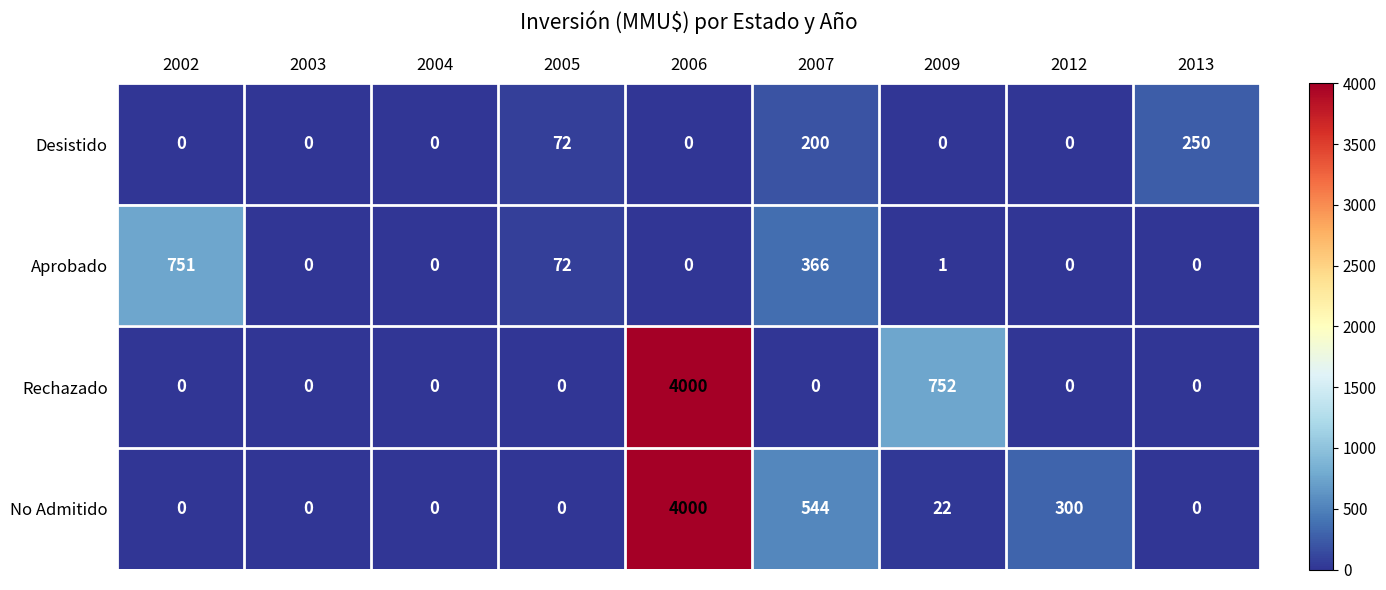

Where is Aprobado nearest to the value 375?

2007